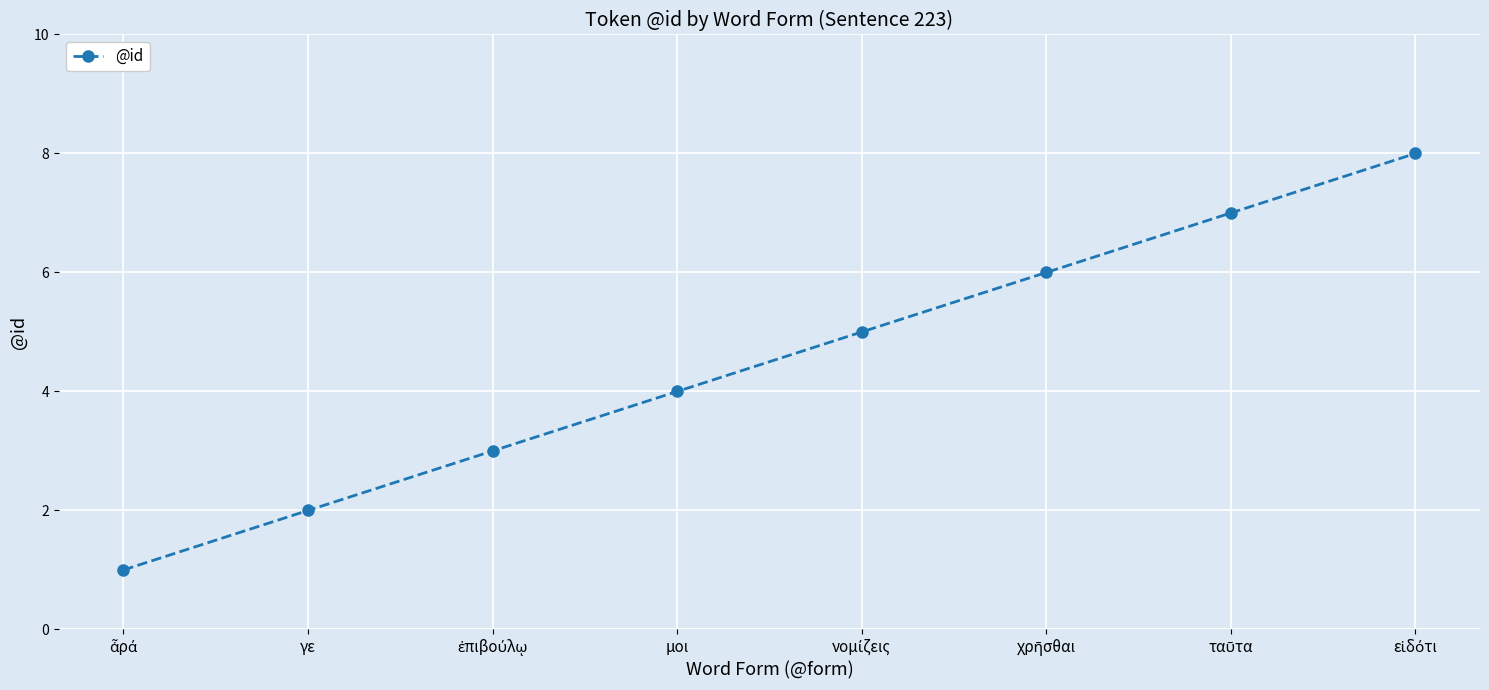

Does the chart display data point markers on the line(s)?

Yes